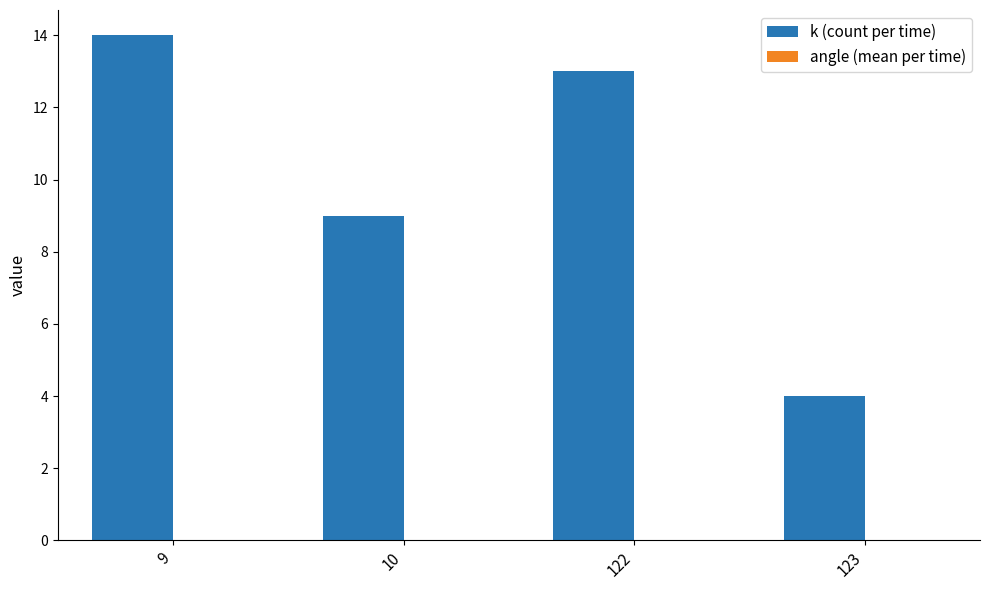

Are the bars horizontal?

No